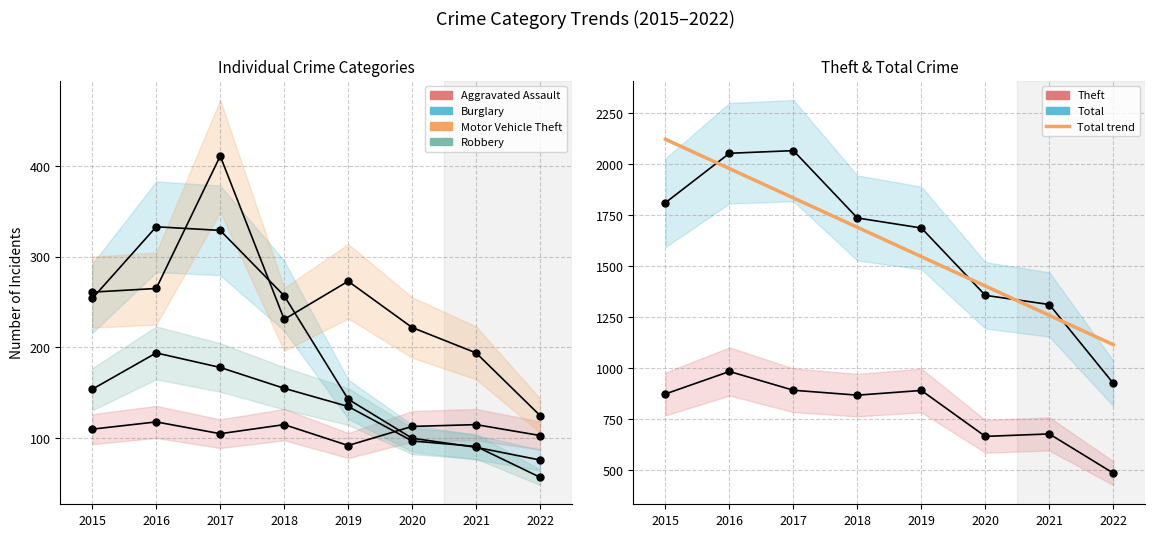

At which category does Aggravated Assault reach its first local peak?

2016